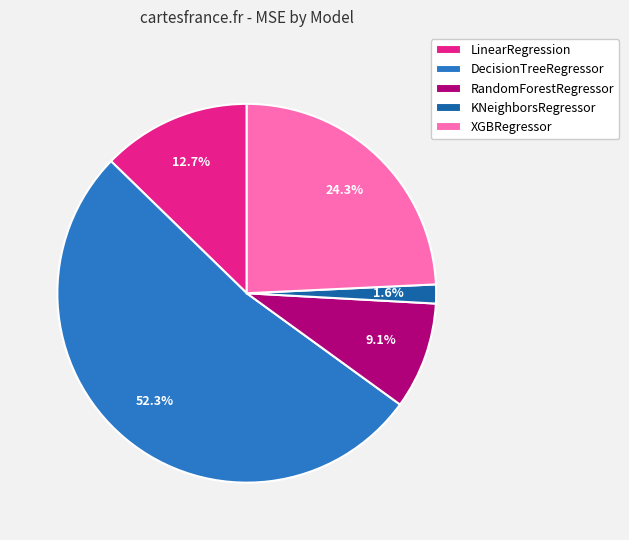

To the nearest percent, what is the combined percentage of LinearRegression and XGBRegressor?

37%